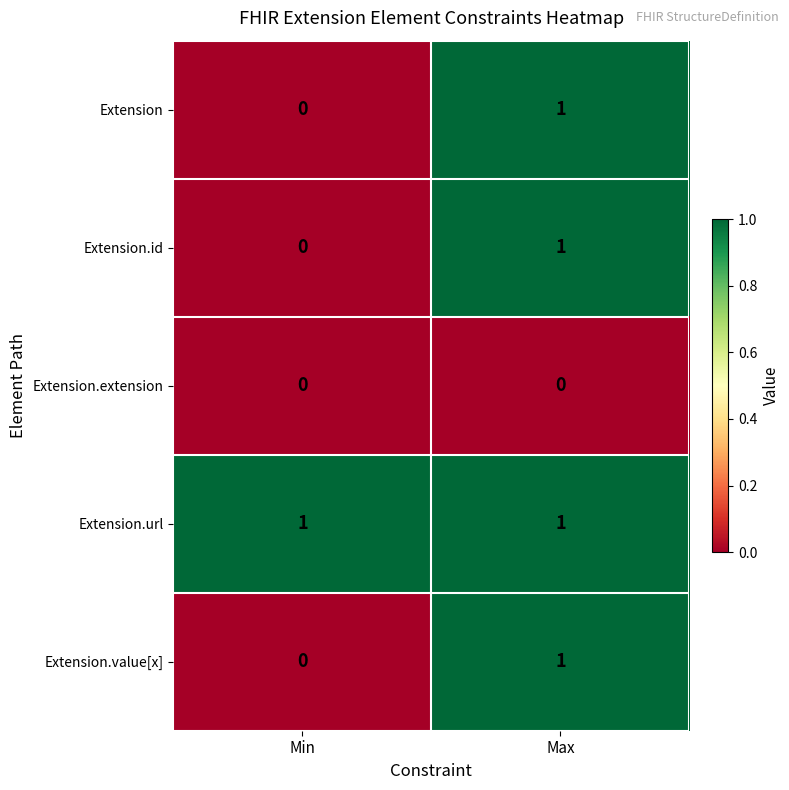

Which series has the largest total across all categories?

Extension.url